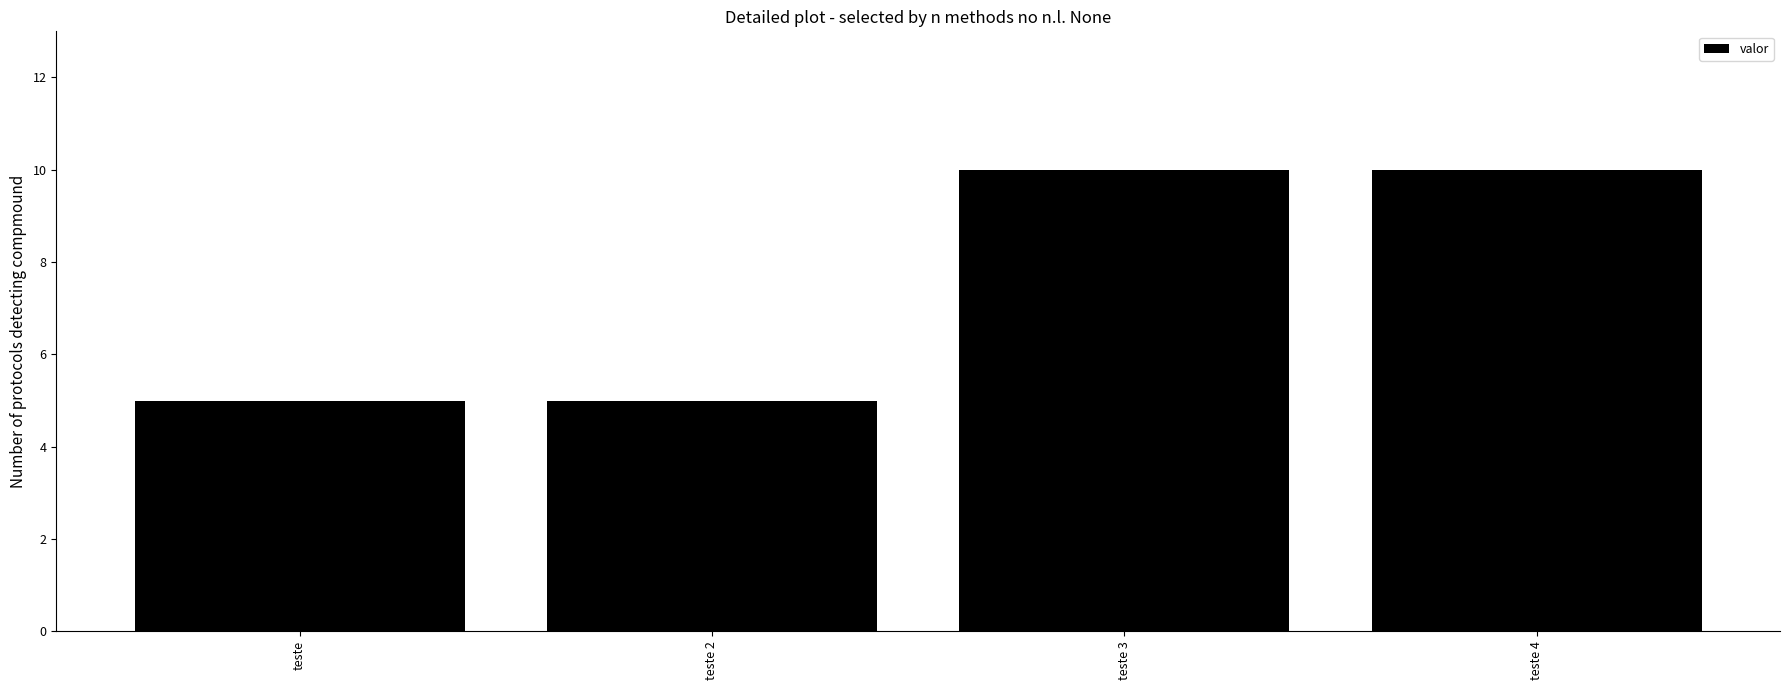

What is the difference between the second highest and minimum values?

5